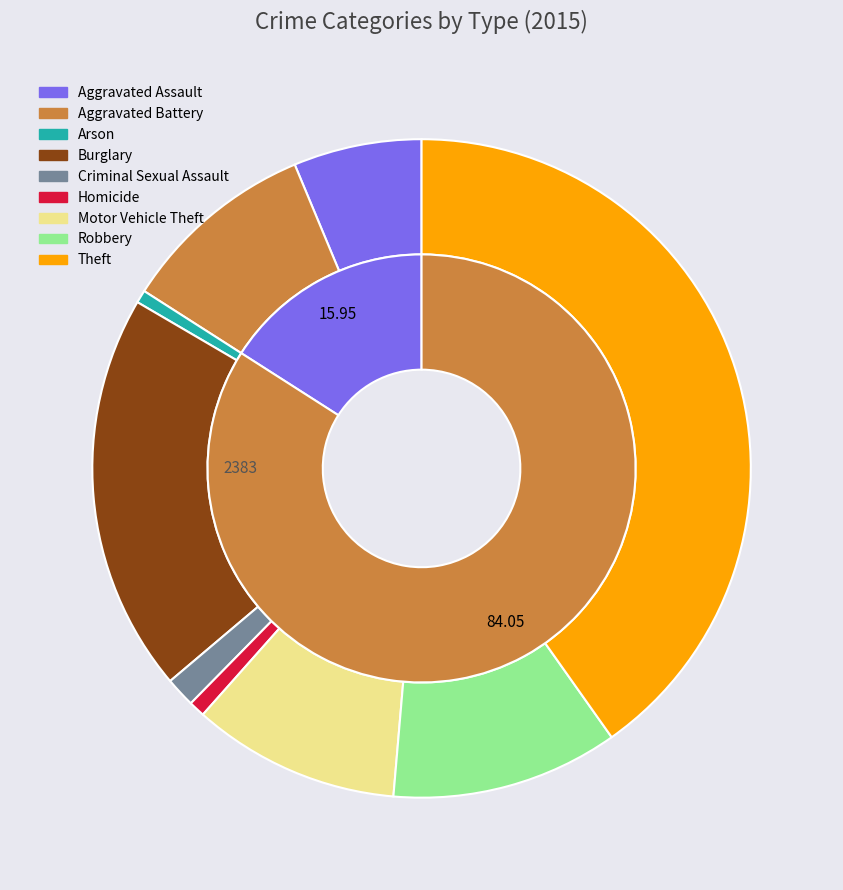

What percentage is the Motor Vehicle Theft slice, to the nearest percent?

10%